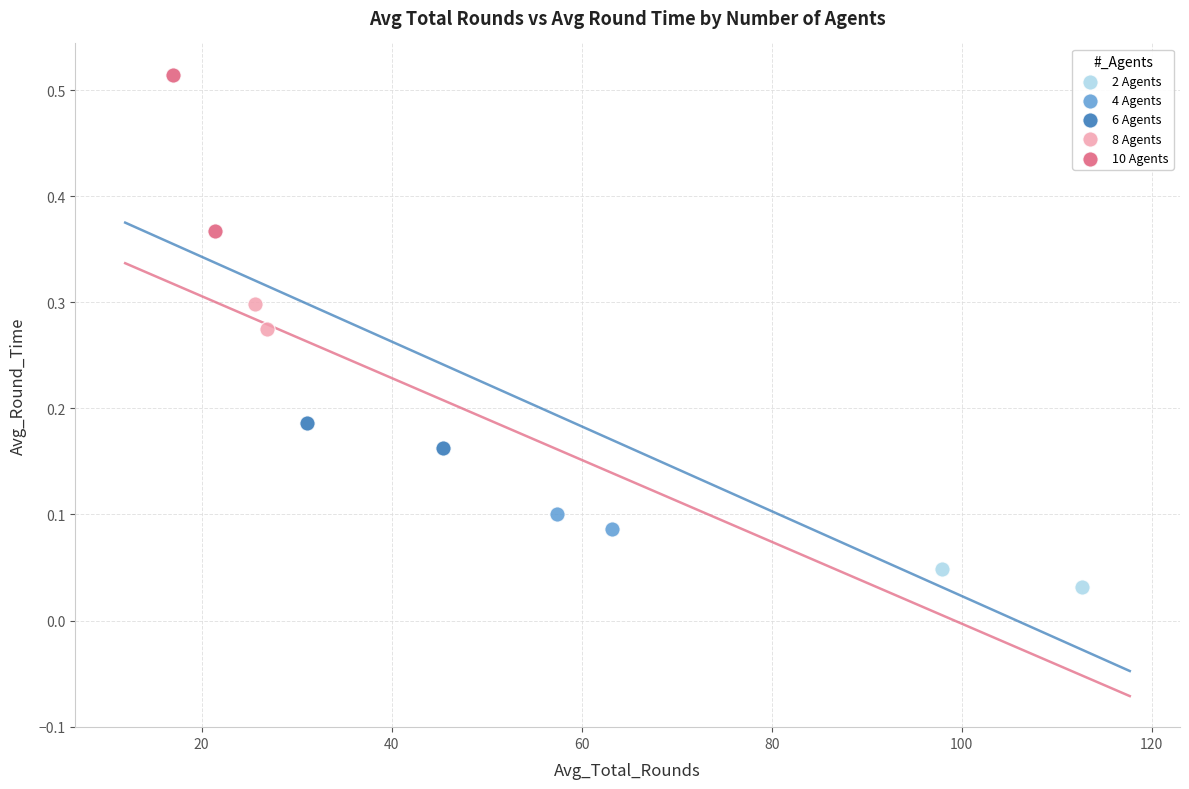

Which series has the widest spread of Y values?

10 Agents